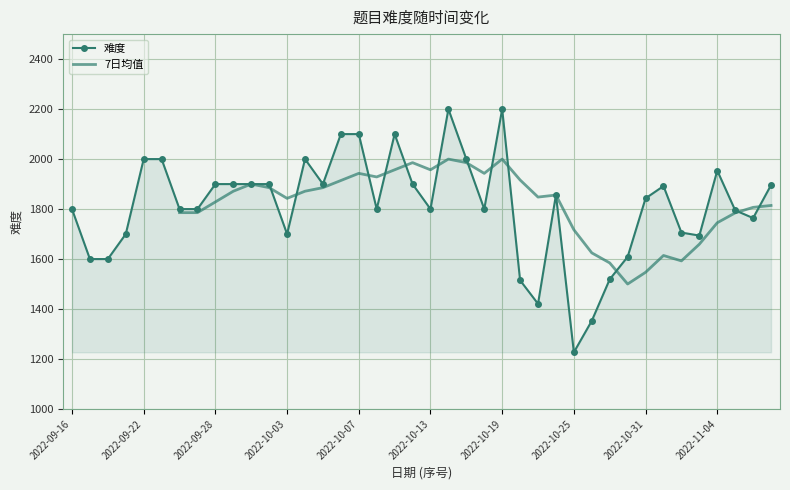

What is the label of the 40th point from the right?

2022-09-16